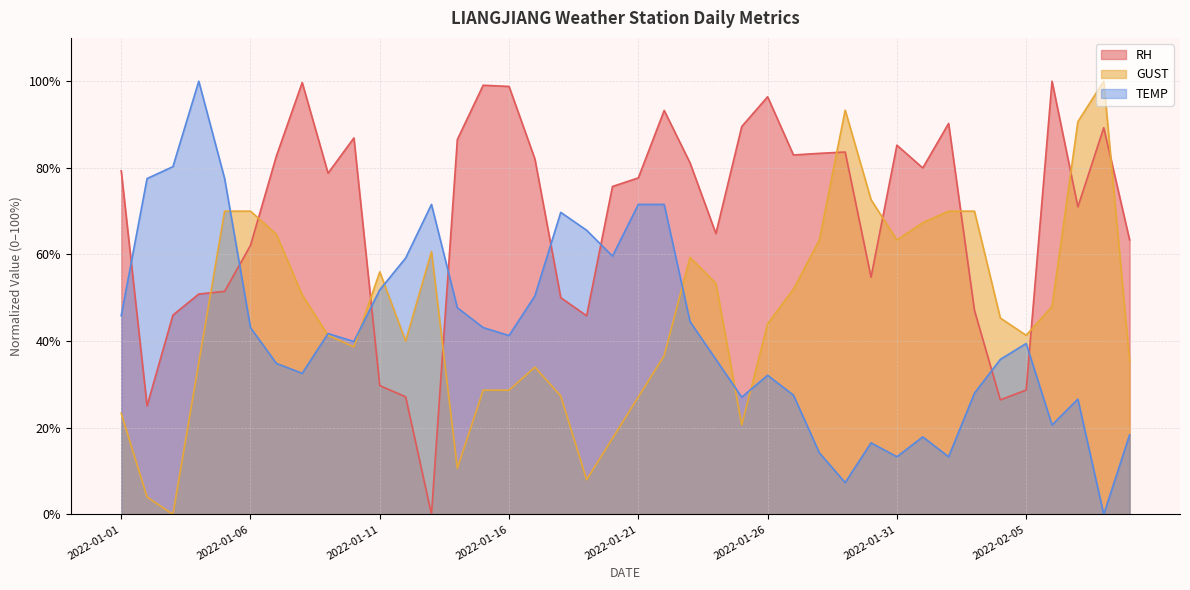

Between which two adjacent categories do GUST and RH first intersect?

2022-01-04 and 2022-01-05